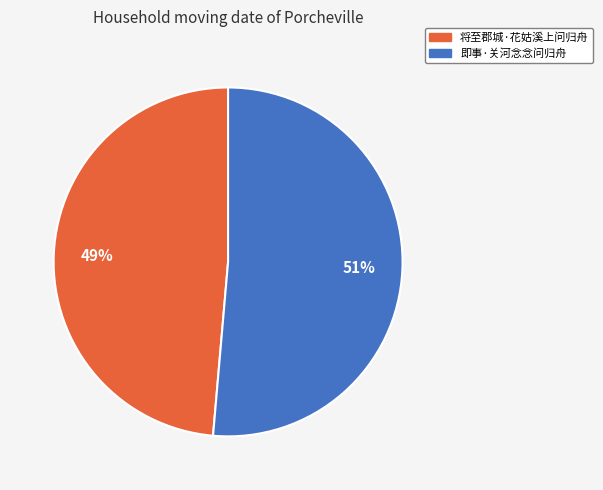

To the nearest percent, what portion does 将至郡城·花姑溪上问归舟 represent?

49%